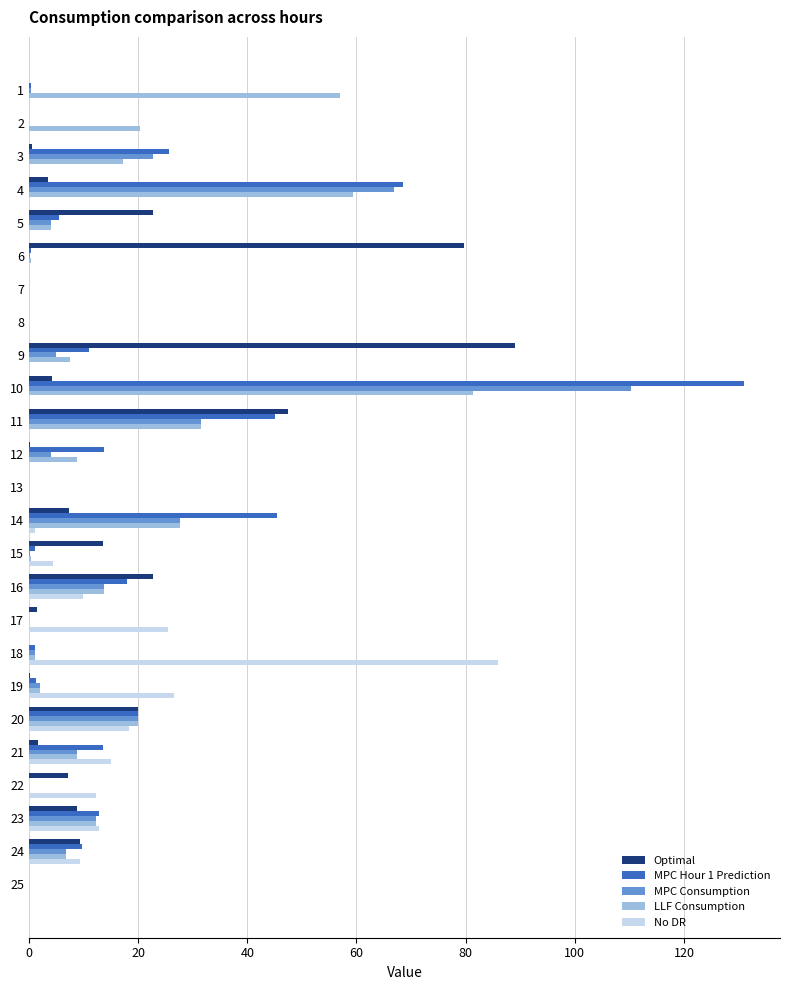

What is the greatest value displayed?

131.0